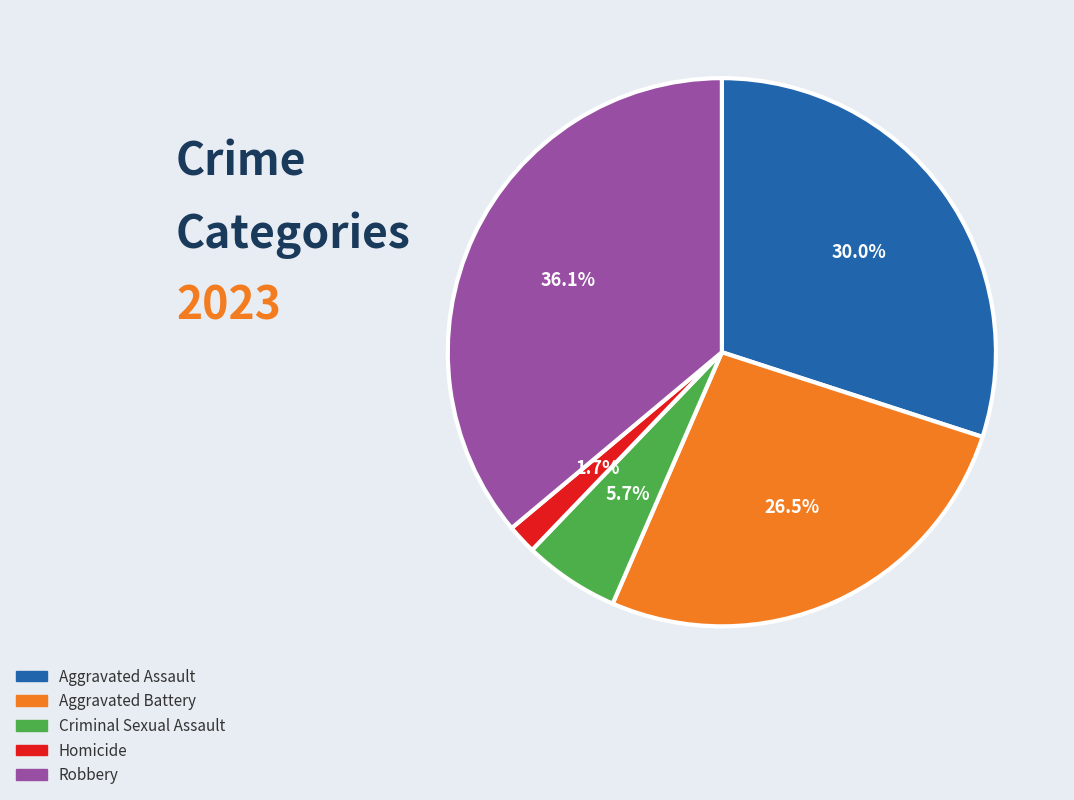

Which slice is the largest?

Robbery